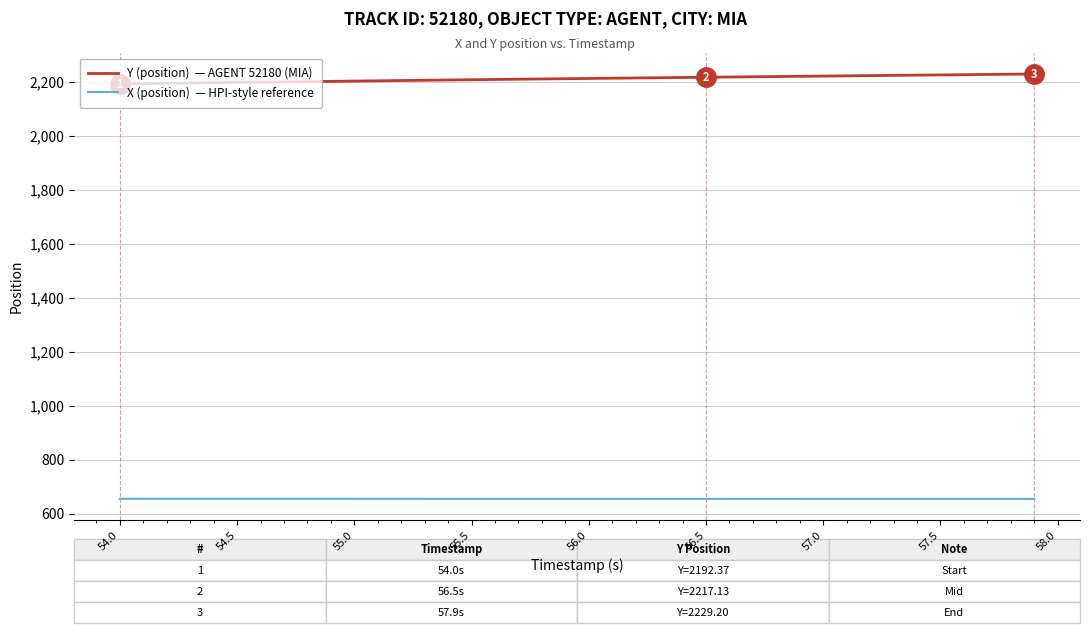

What is the minimum value shown in the chart?

654.6